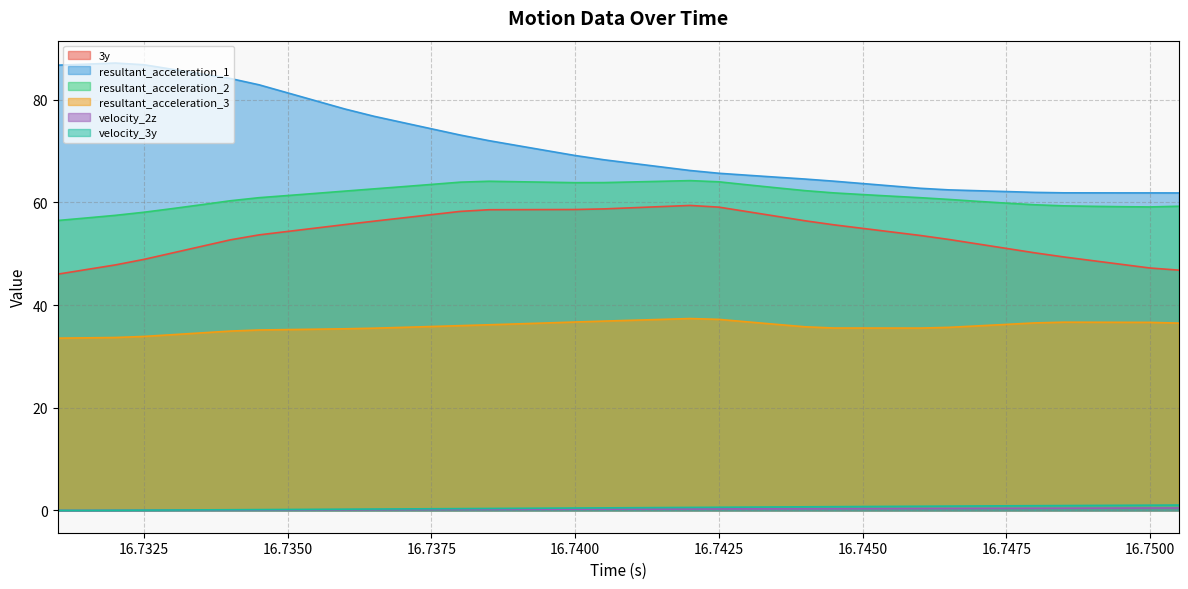

At how many categories does at least one series exceed 26?

40